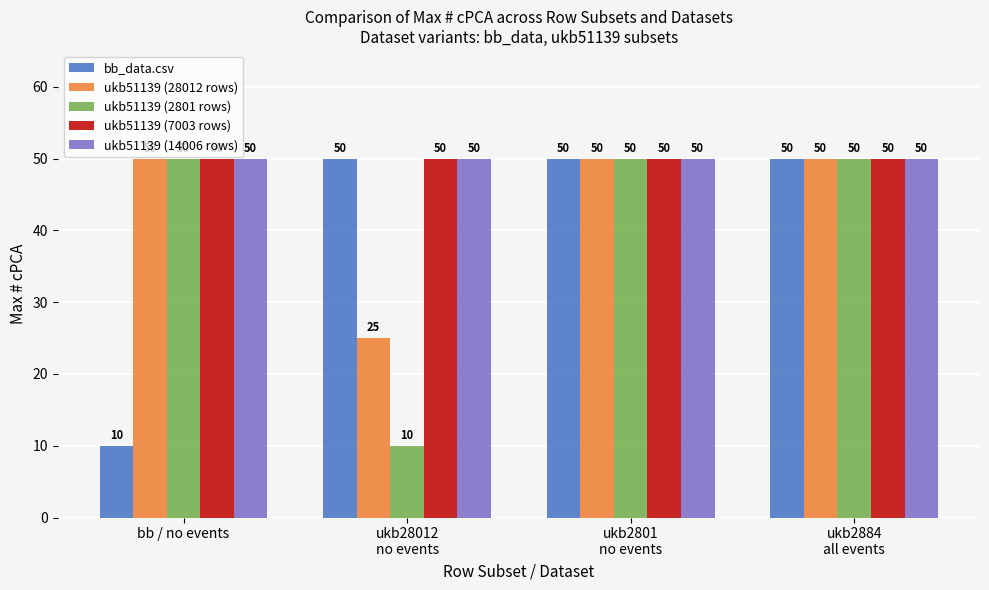

What is the lowest value of the ukb51139 (2801 rows) series?

10